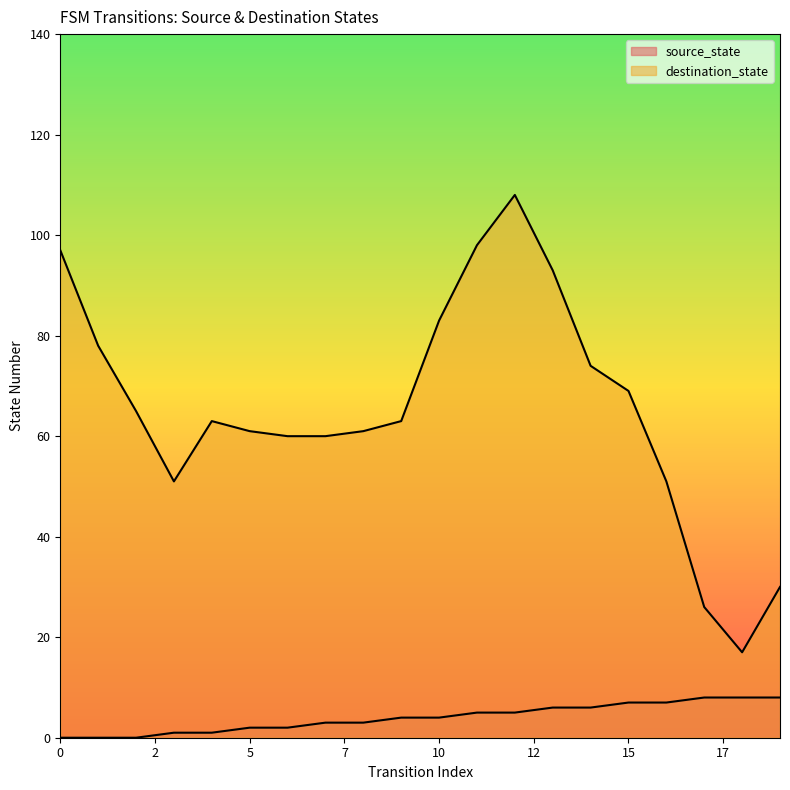

Does the chart display data point markers on the line(s)?

No